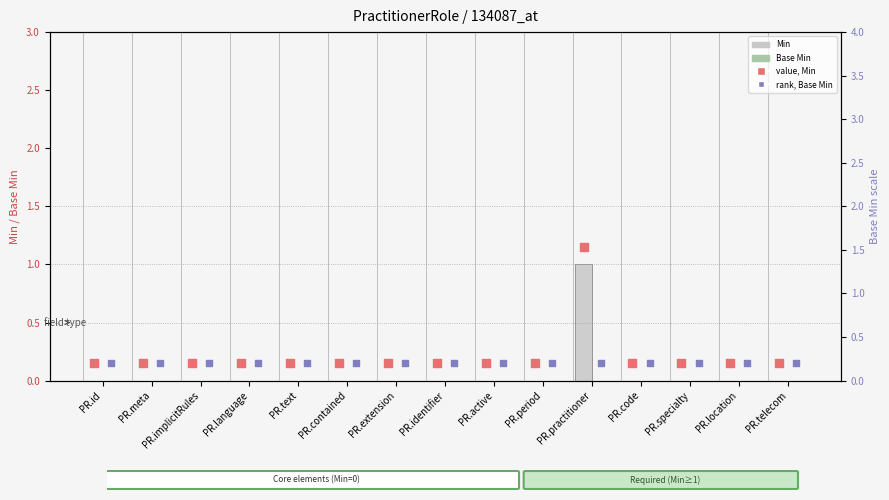

Which series has the widest spread of Y values?

Min